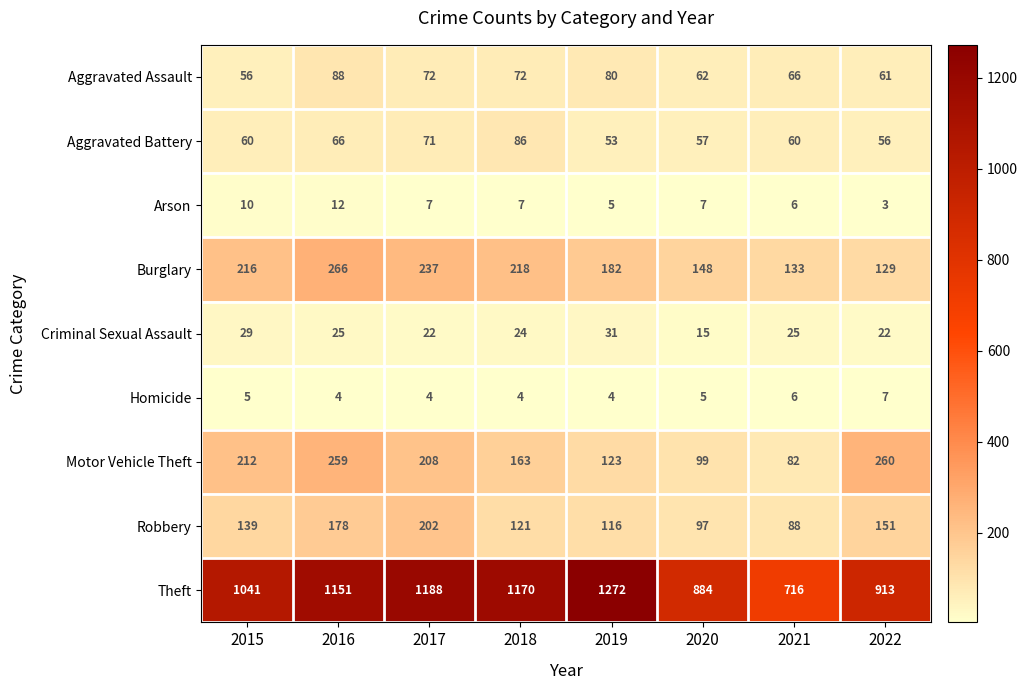

What is the sum of all Homicide values?

39